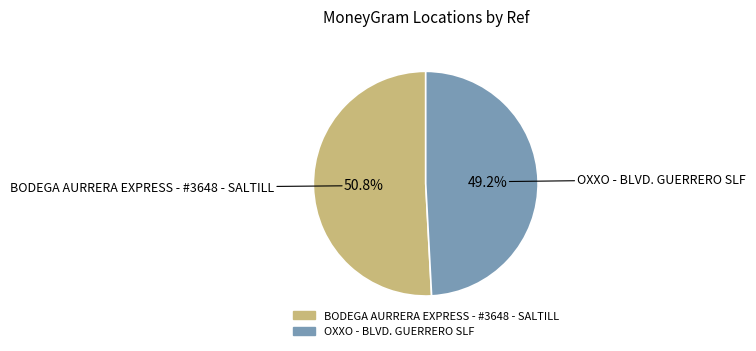

What is the smallest slice in the pie chart?

OXXO - BLVD. GUERRERO SLF